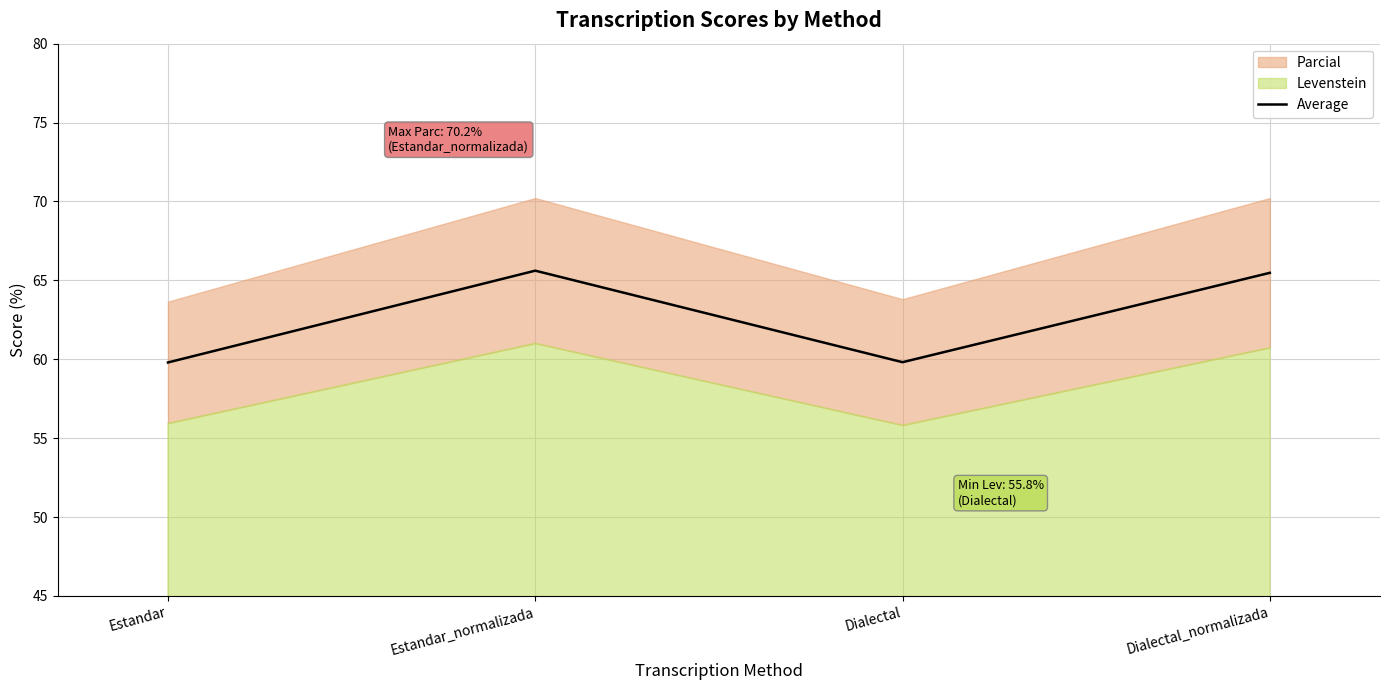

How many interior local peaks (higher than both neighbors) does the data have?

1